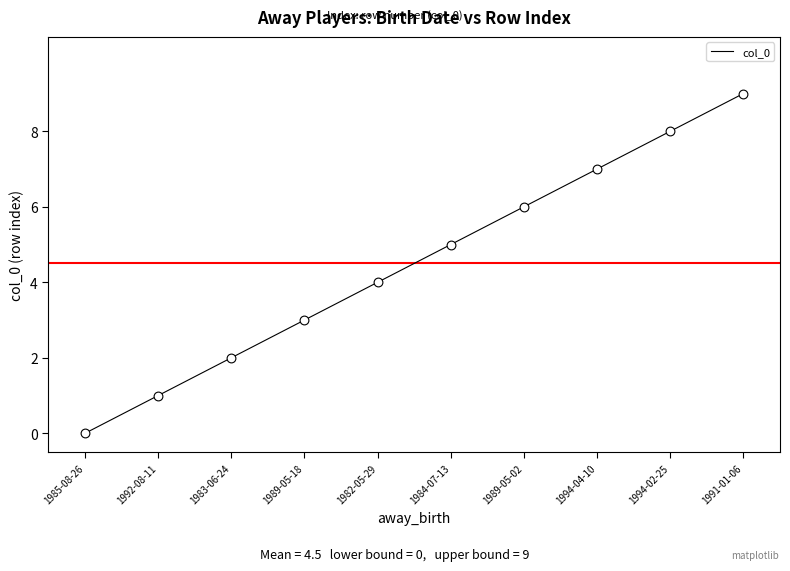

Between 1994-02-25 and 1984-07-13, which is larger?

1994-02-25